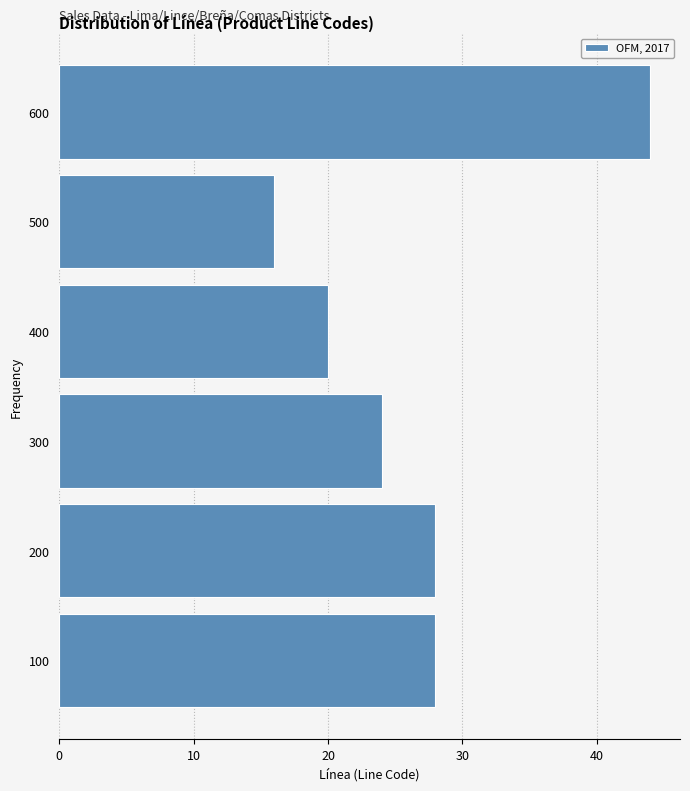

Reading bottom to top, transcribe all the data shown in this chart.

28	28	24	20	16	44